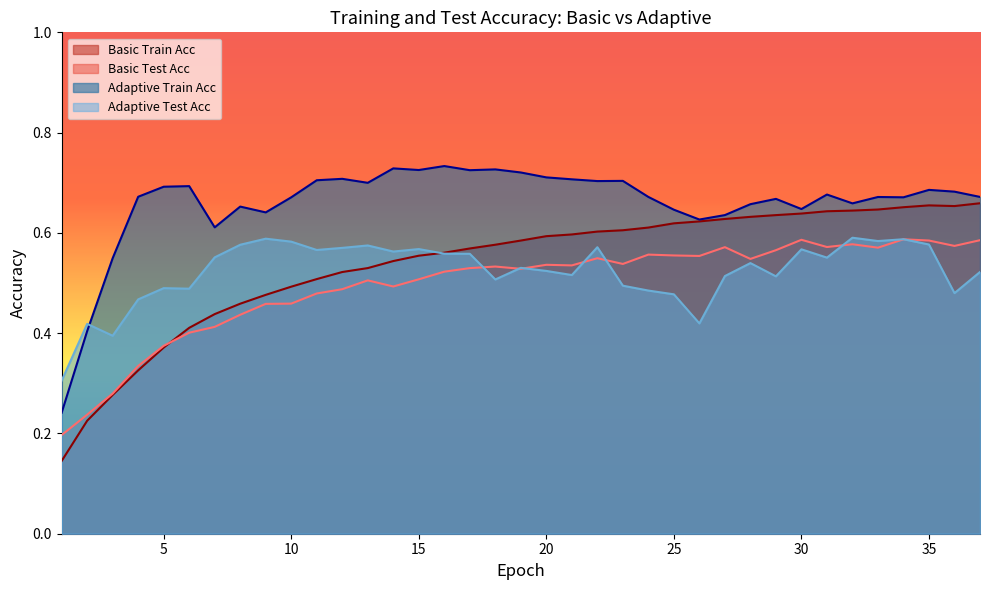

What is the minimum value shown in the chart?

0.1